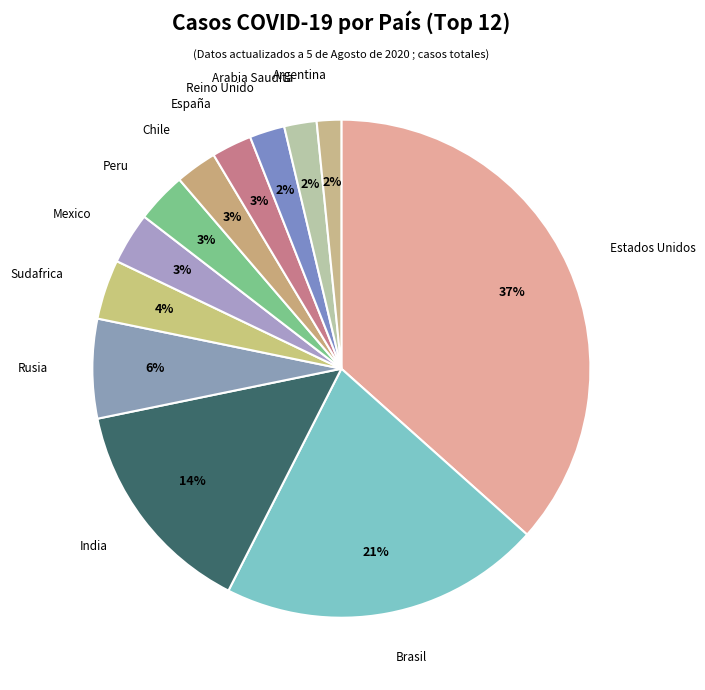

Between Reino Unido and India, which is larger?

India